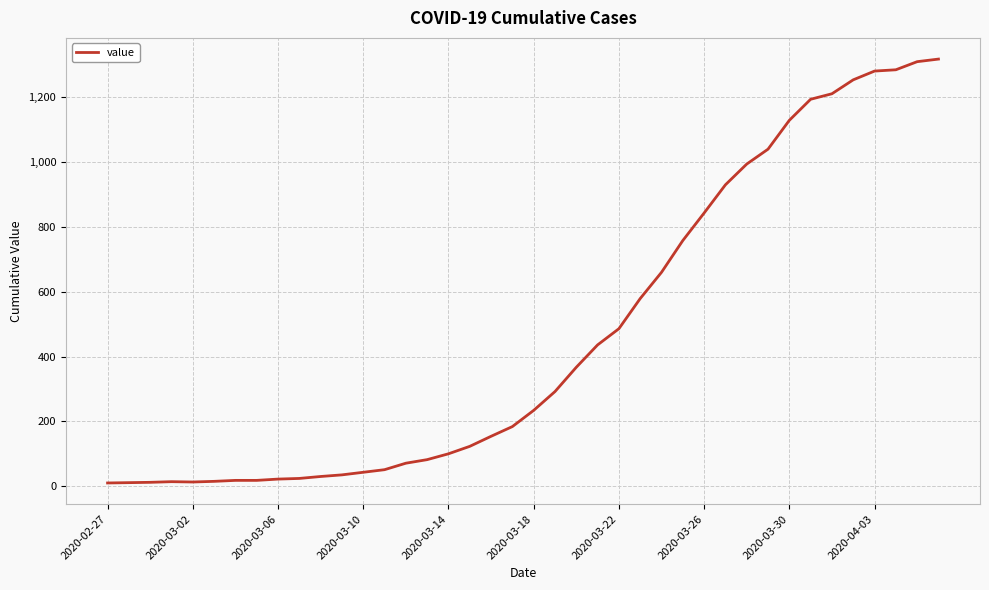

What is the greatest value displayed?

1318